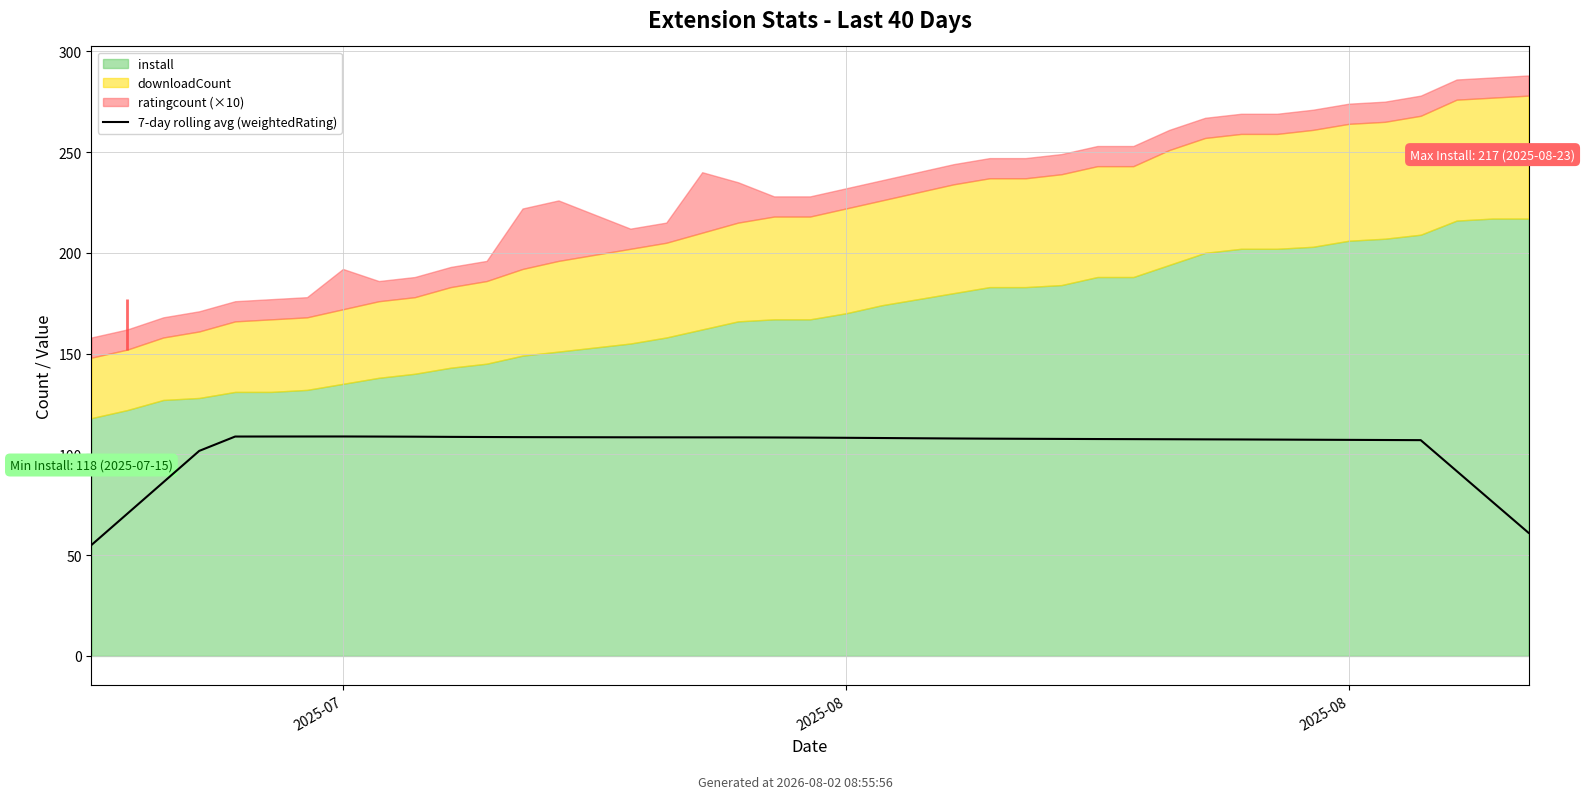

Reading left to right, what are all the values shown in this chart?

55.0	70.6	86.2	101.7	108.9	108.9	108.9	108.9	108.8	108.8	108.7	108.6	108.6	108.5	108.5	108.5	108.4	108.4	108.4	108.3	108.2	108.1	108.0	107.9	107.8	107.7	107.7	107.6	107.6	107.5	107.5	107.4	107.3	107.3	107.2	107.1	107.1	91.7	76.4	61.1